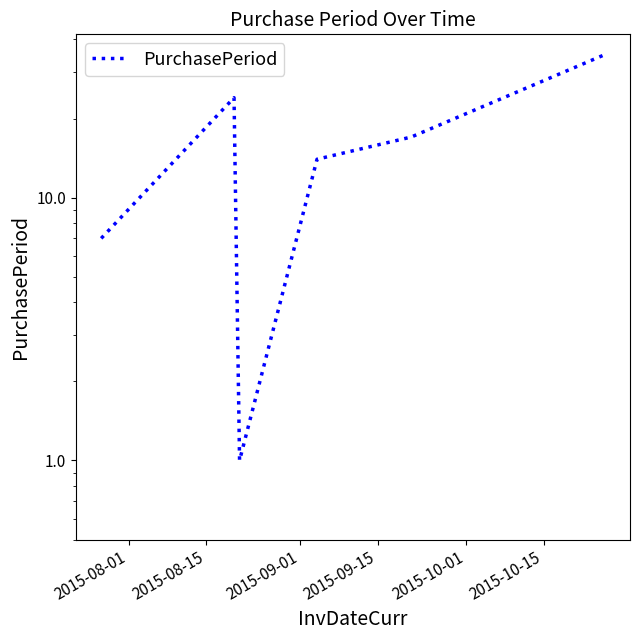

What is the difference between the maximum and minimum values?

34